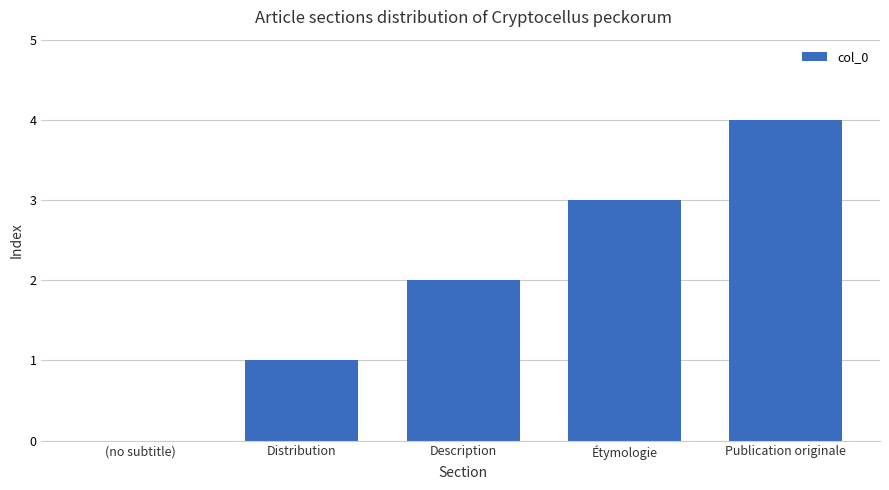

Reading left to right, list all the values displayed in this chart.

(no subtitle)=0	Distribution=1	Description=2	Étymologie=3	Publication originale=4